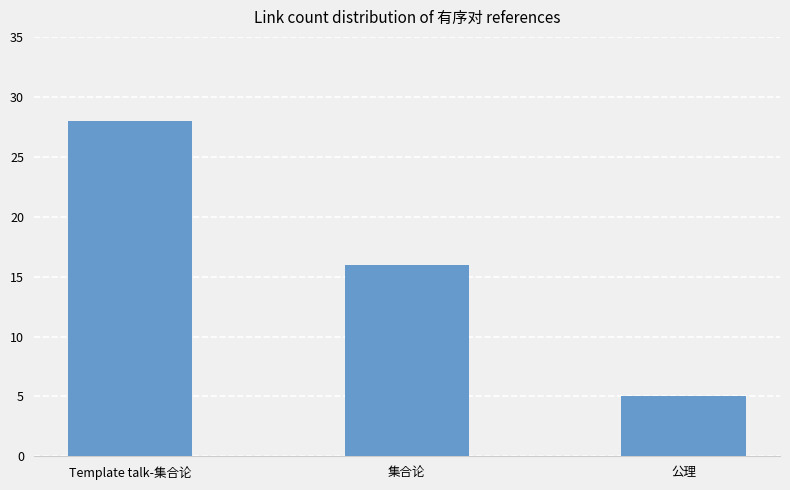

Where is the data nearest to the value 16?

集合论